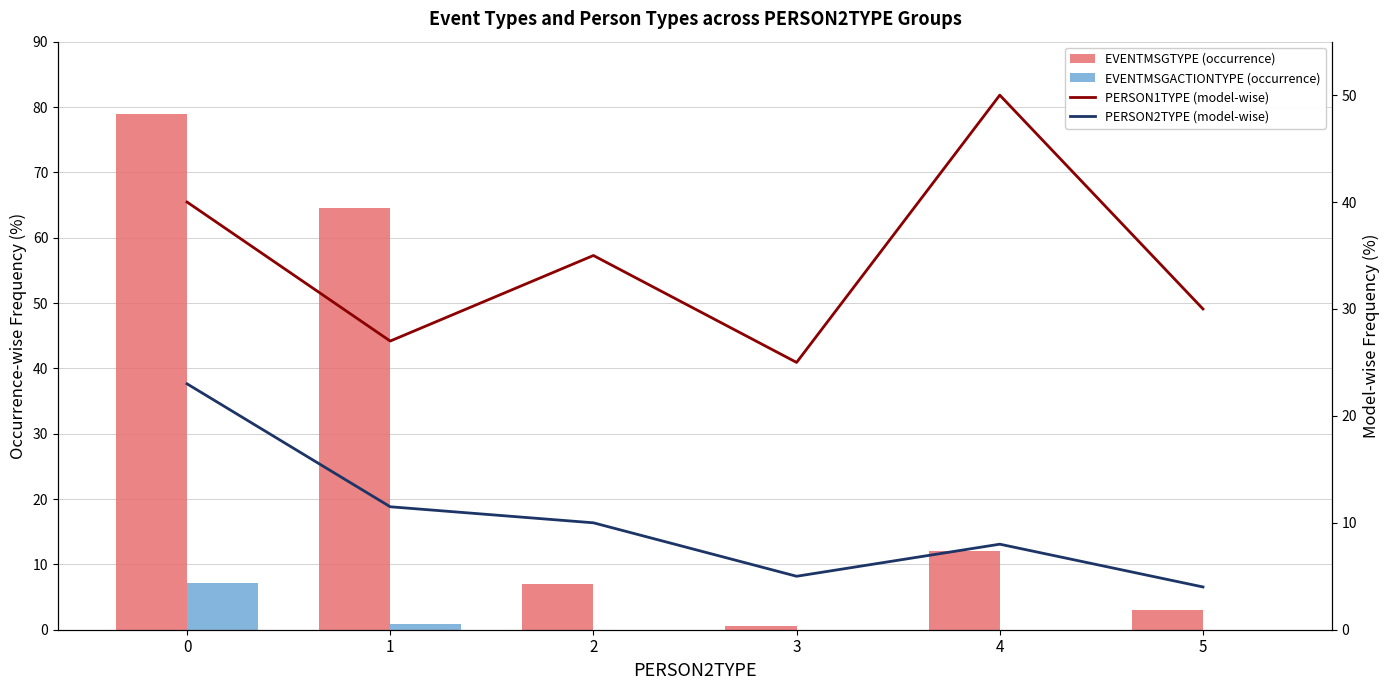

What is the greatest value displayed?

79.0